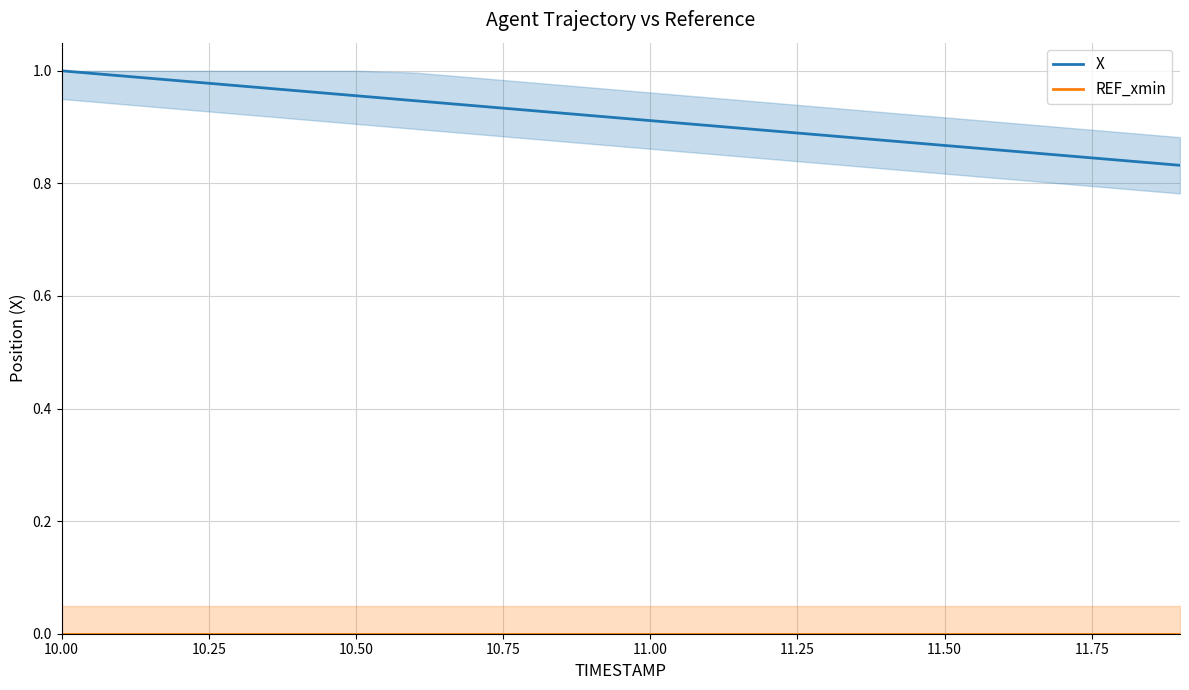

Is the value of REF_xmin at 11.50 greater than the value of X at 17?

No